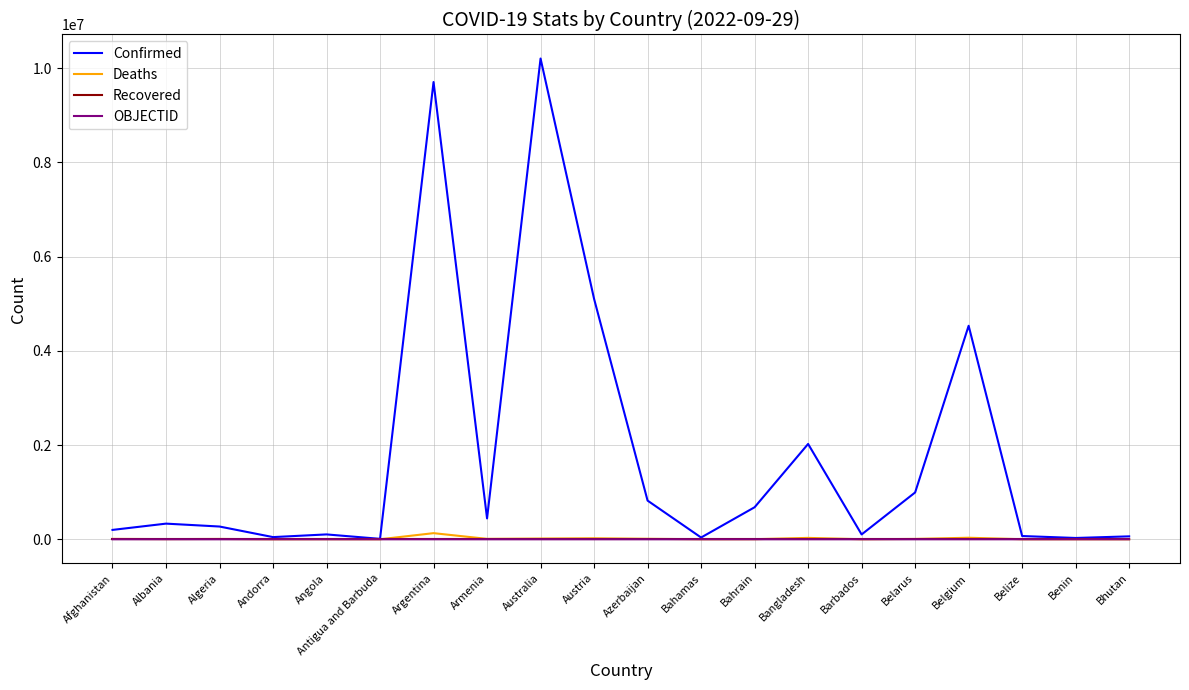

Which series has the widest spread of values?

Confirmed